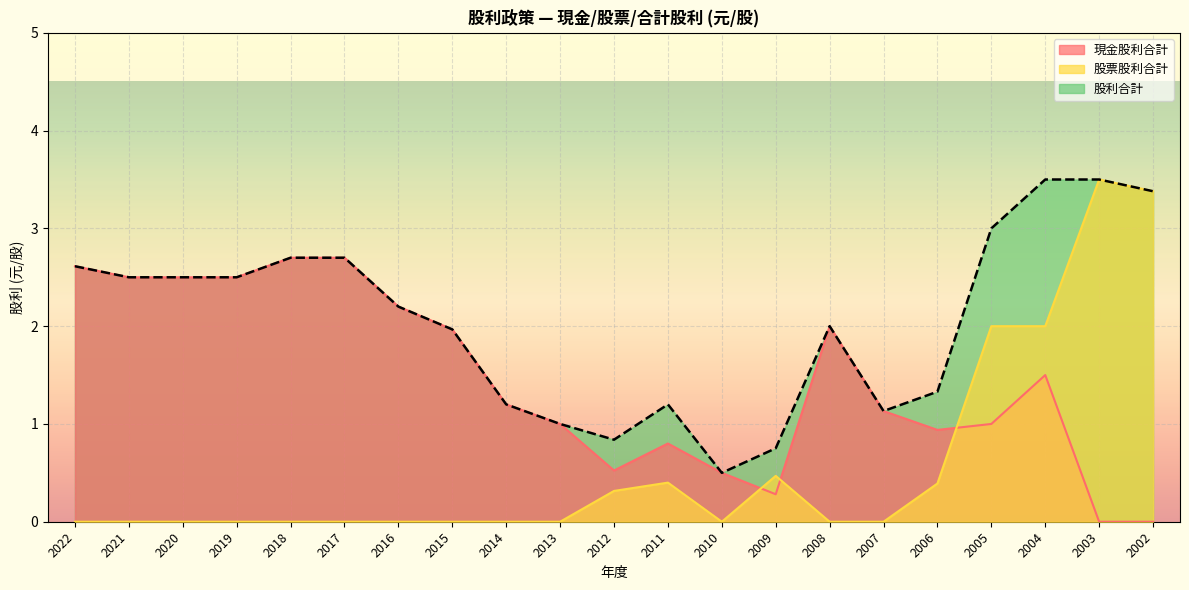

Reading left to right, transcribe all the data shown in this chart.

現金股利合計: 2022=2.6	2021=2.5	2020=2.5	2019=2.5	2018=2.7	2017=2.7	2016=2.2	2015=2.0	2014=1.2	2013=1.0	2012=0.5	2011=0.8	2010=0.5	2009=0.3	2008=2.0	2007=1.1	2006=0.9	2005=1.0	2004=1.5	2003=0.0	2002=0.0
股票股利合計: 2022=0.0	2021=0.0	2020=0.0	2019=0.0	2018=0.0	2017=0.0	2016=0.0	2015=0.0	2014=0.0	2013=0.0	2012=0.3	2011=0.4	2010=0.0	2009=0.5	2008=0.0	2007=0.0	2006=0.4	2005=2.0	2004=2.0	2003=3.5	2002=3.4
股利合計: 2022=2.6	2021=2.5	2020=2.5	2019=2.5	2018=2.7	2017=2.7	2016=2.2	2015=2.0	2014=1.2	2013=1.0	2012=0.8	2011=1.2	2010=0.5	2009=0.8	2008=2.0	2007=1.1	2006=1.3	2005=3.0	2004=3.5	2003=3.5	2002=3.4